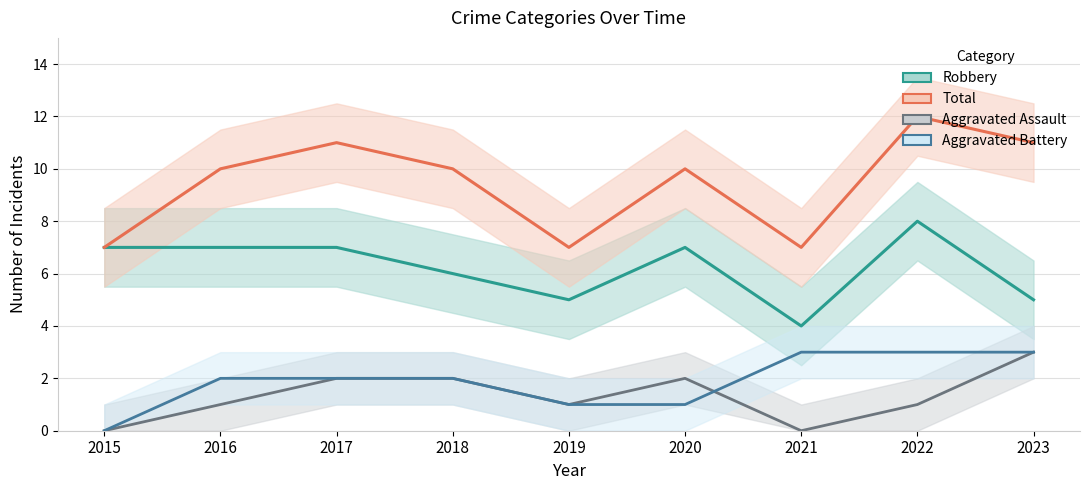

True or false: Robbery and Aggravated Assault intersect in this chart.

False